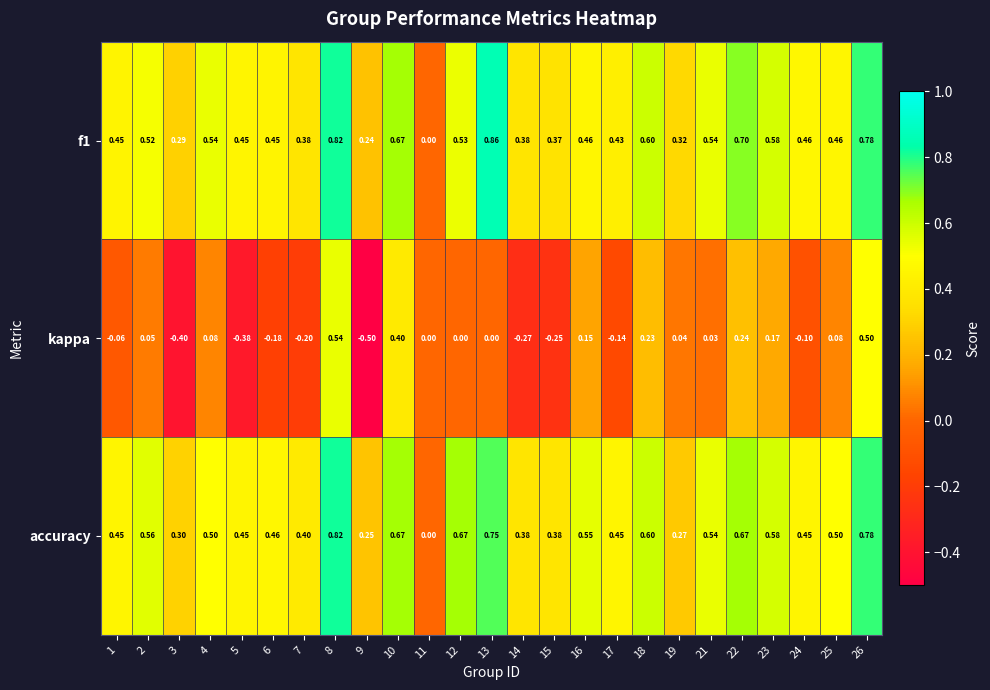

Between 16 and 22, which series saw the biggest shift?

f1